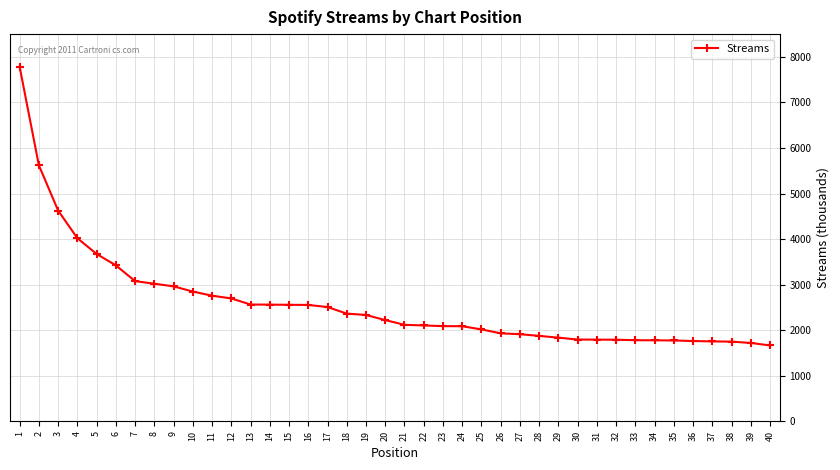

Does the chart have visible grid lines?

Yes